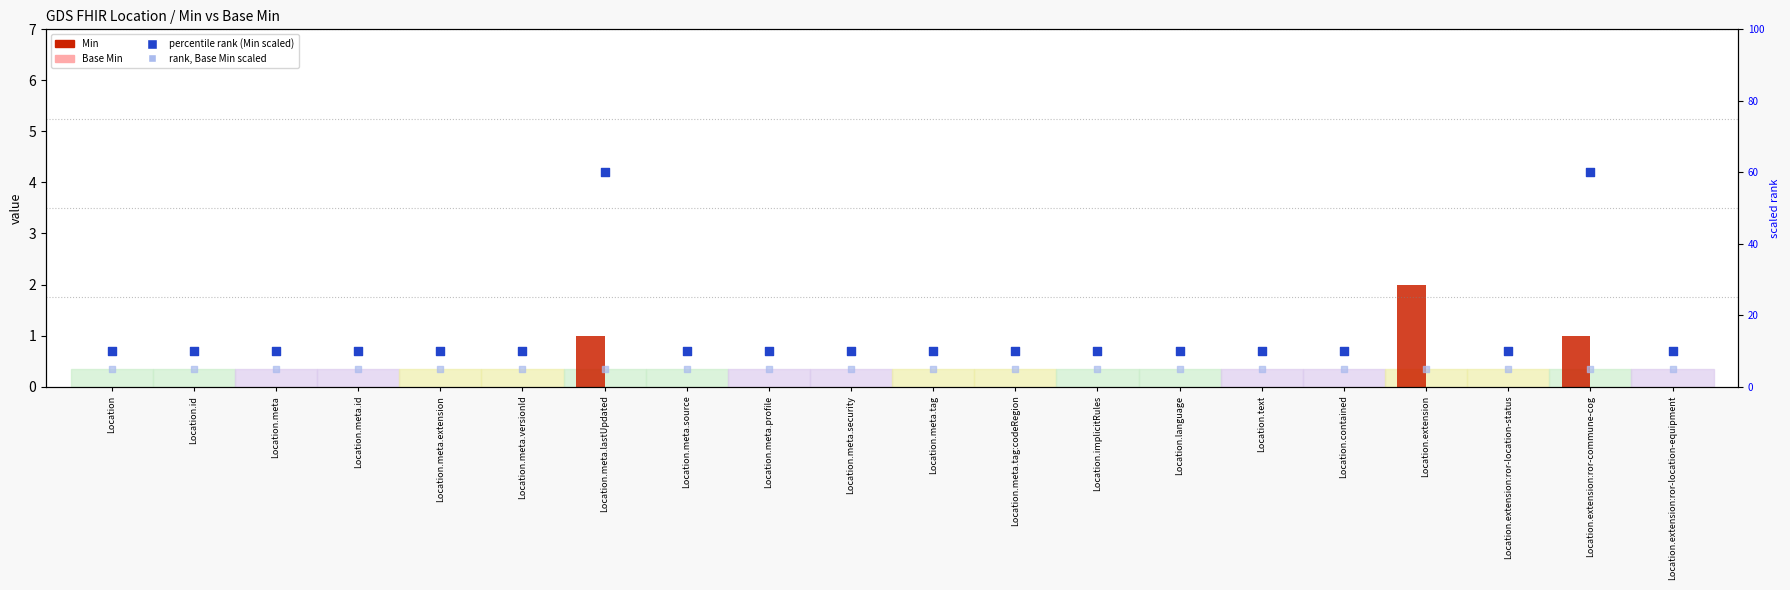

Which series contains the lowest Y value?

Min